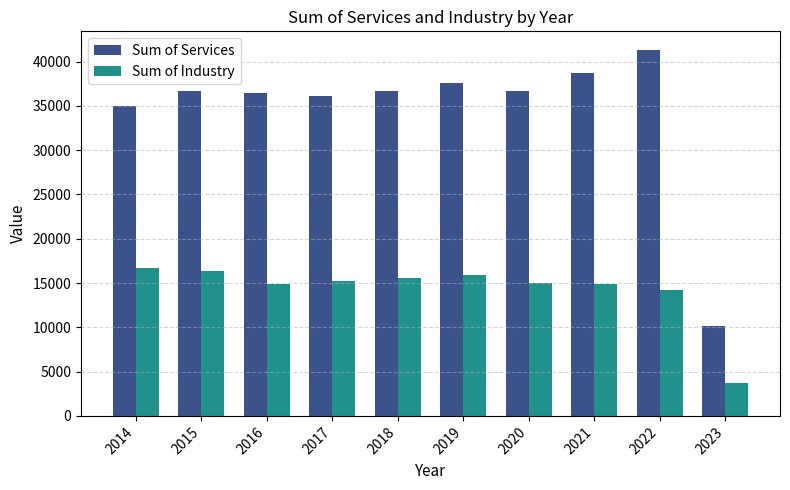

At which label does Sum of Services first exceed 36712?

2018